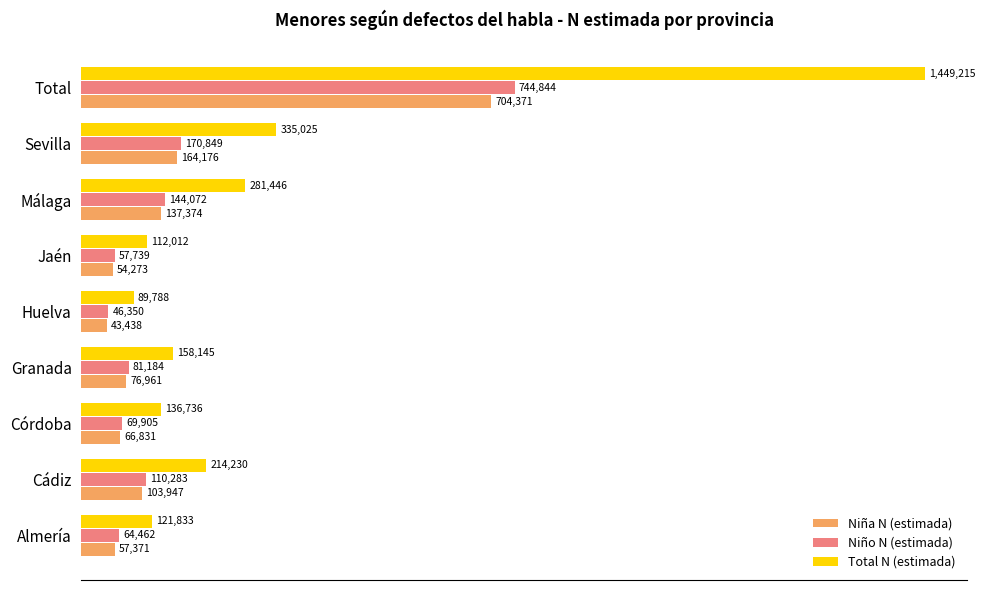

What are all the series names shown in the legend?

Niña N (estimada), Niño N (estimada), Total N (estimada)